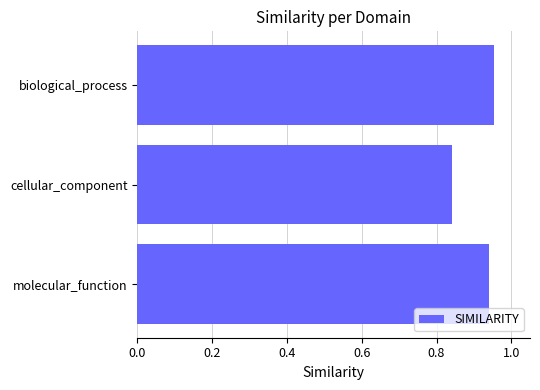

What is the label of the 2nd bar from the bottom?

cellular_component